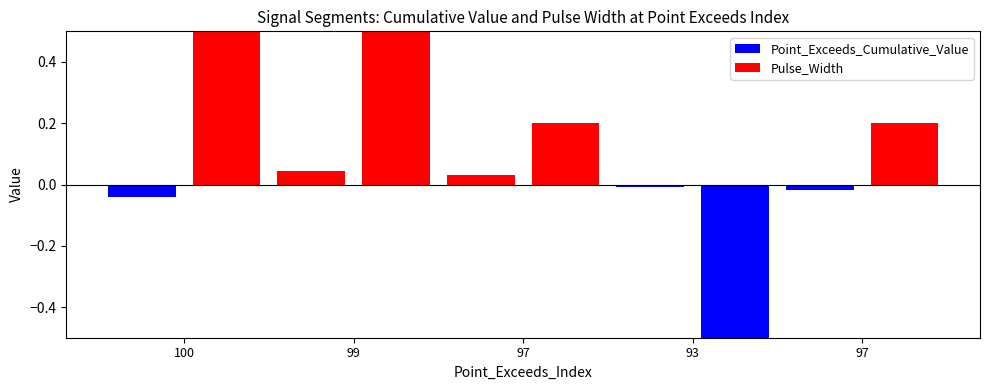

How many values in the Point_Exceeds_Cumulative_Value series are below 0?

3